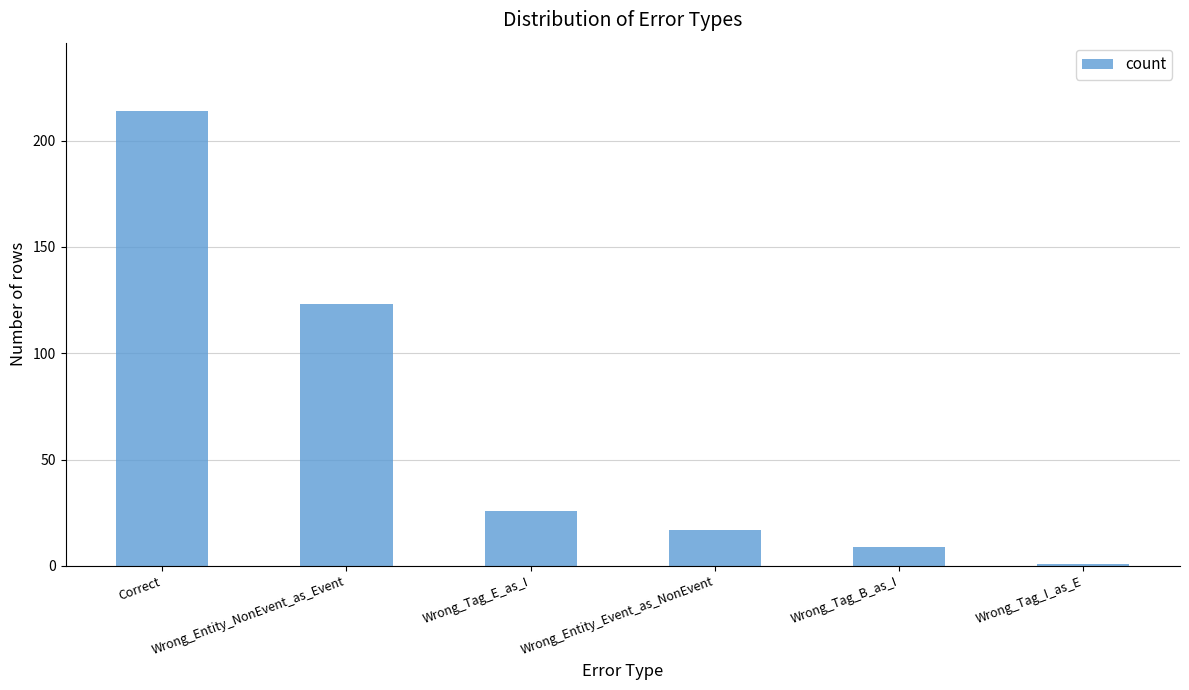

Approximately how many times larger is the value at Wrong_Tag_E_as_I compared to Wrong_Tag_B_as_I?

2.9